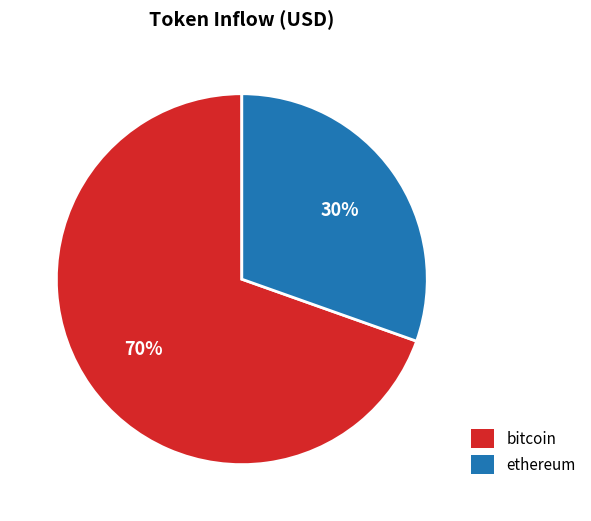

Which has a higher value, bitcoin or ethereum?

bitcoin